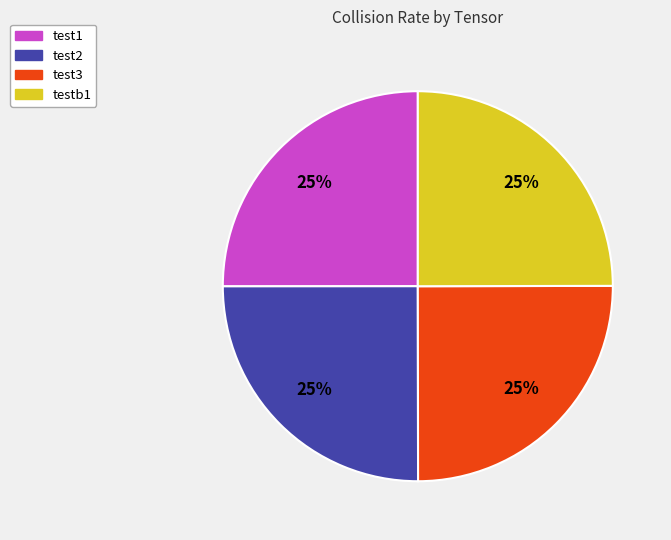

To the nearest percent, what is the combined percentage of test1 and testb1?

50%